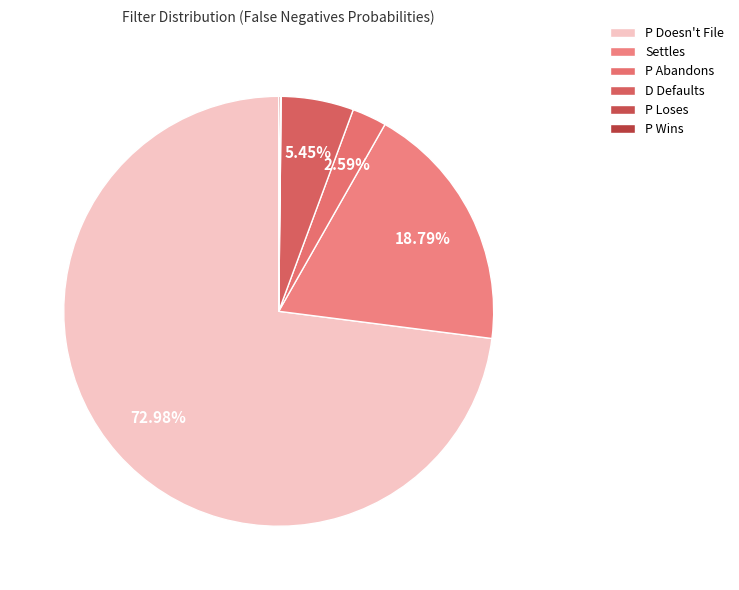

Which category has the biggest portion of the pie?

P Doesn't File